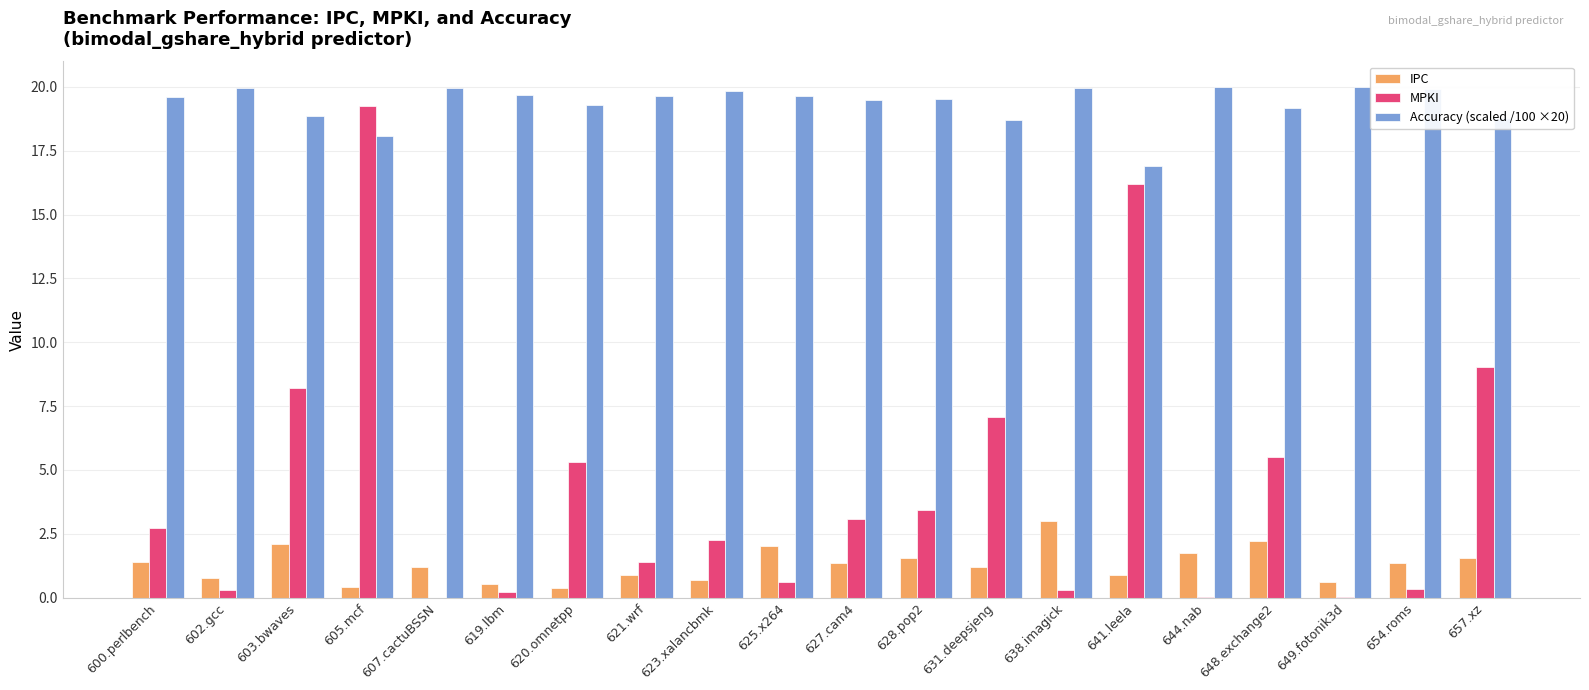

The value of Accuracy (scaled /100 ×20) at 607.cactuBSSN is 9.5. True or false?

False